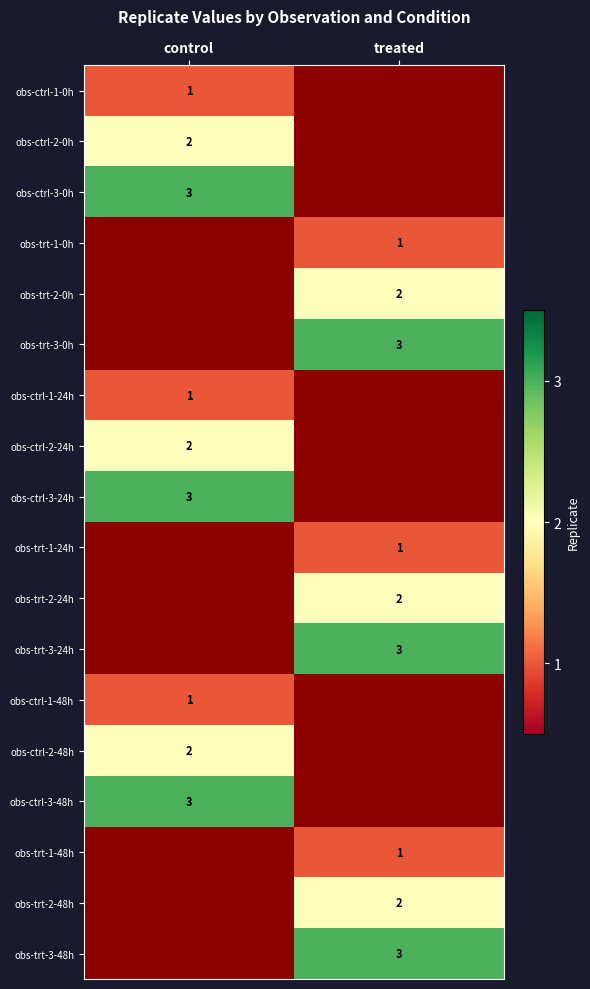

Is it true that obs-ctrl-3-48h equals 5 at control?

False